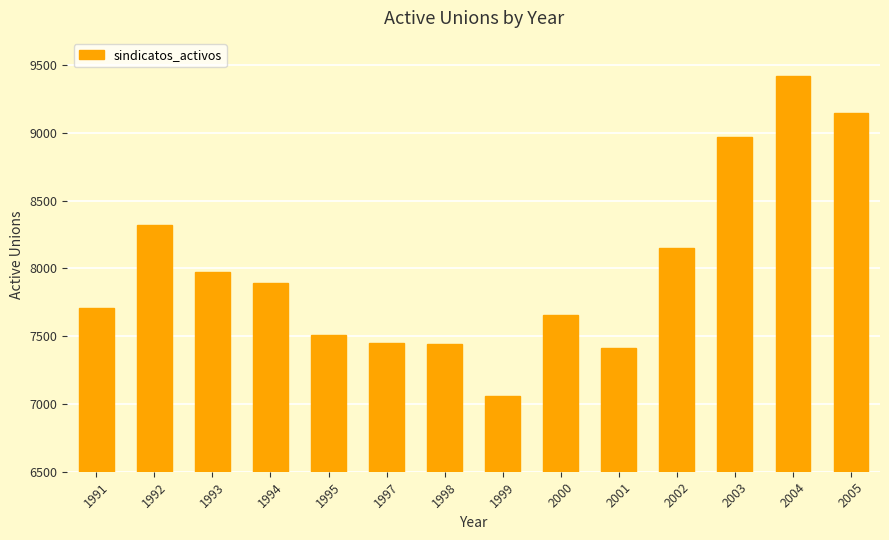

Is it true that the value at 1999 is 7057?

True